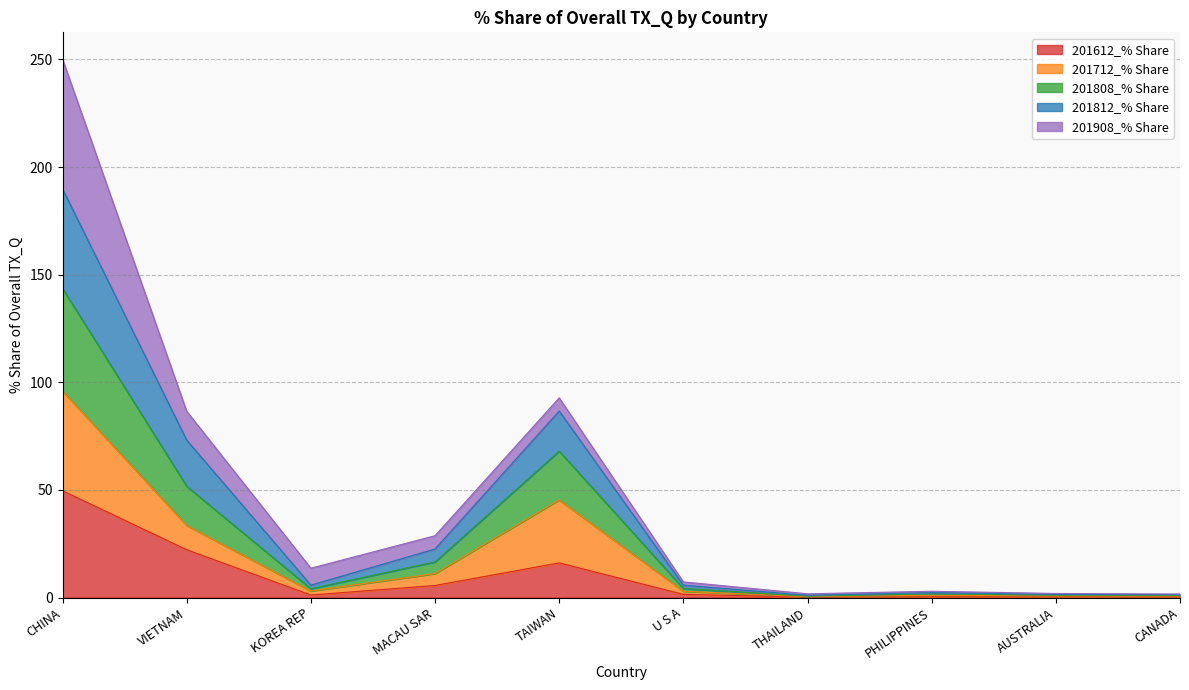

Does the chart display data point markers on the line(s)?

No